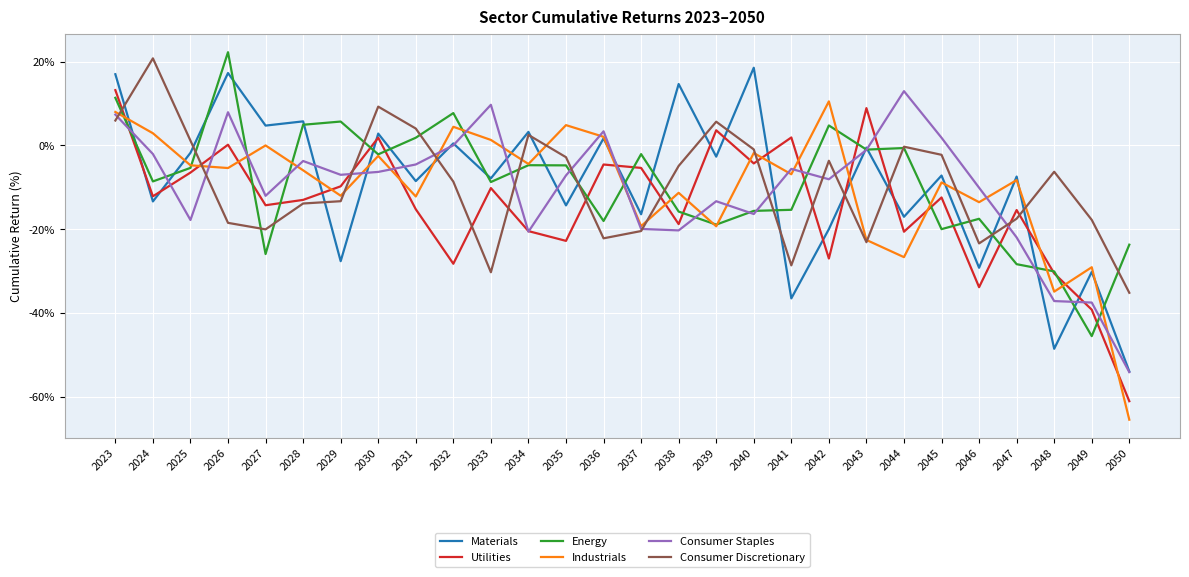

At which category is the sum across all series the highest?

2023